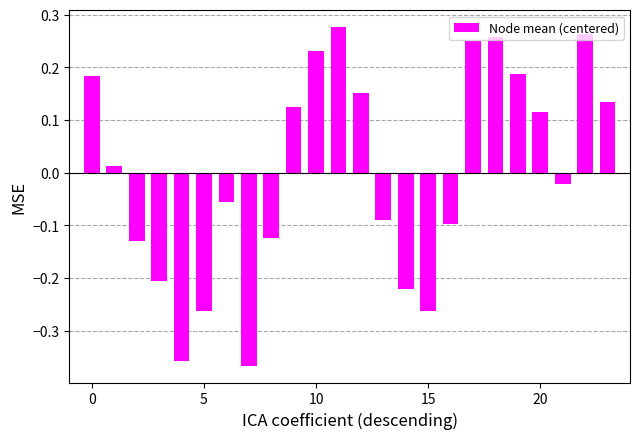

What is the difference between the maximum and minimum values?

0.6